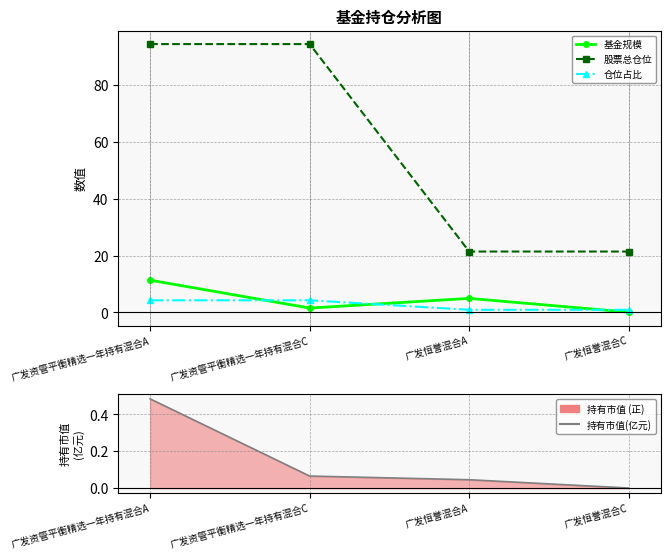

Reading left to right, extract all data points from this chart.

基金规模: 11.3	1.5	4.9	0.1
股票总仓位: 94.3	94.3	21.4	21.4
仓位占比: 4.3	4.3	0.9	0.9
持有市值(亿元): 0.5	0.1	0.0	0.0